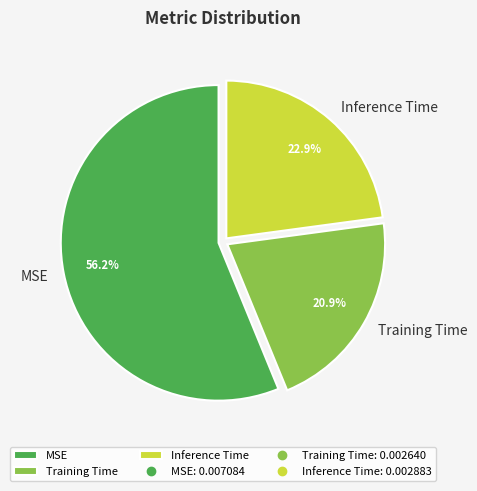

Do Inference Time and MSE together represent more than half of the pie?

Yes